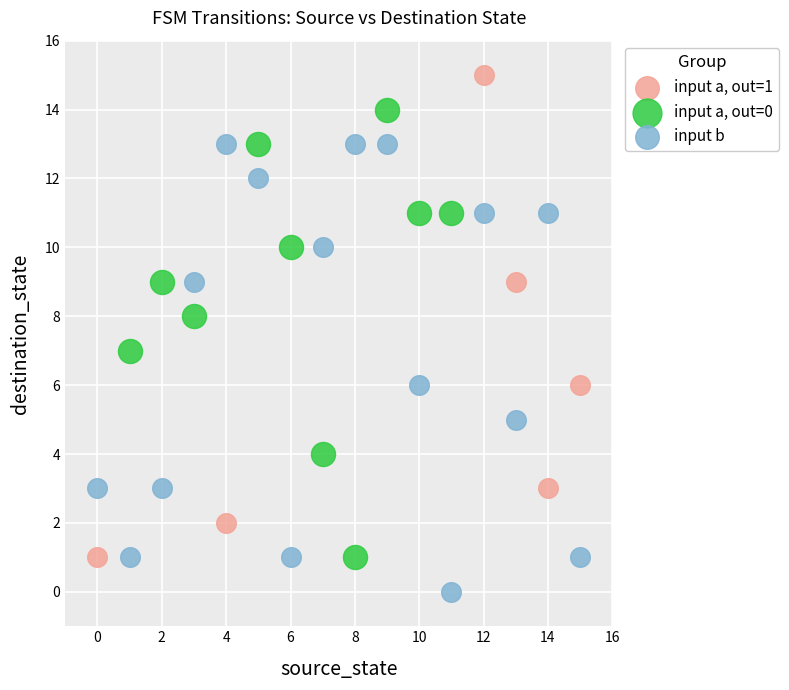

Which series reaches the minimum Y coordinate?

input b